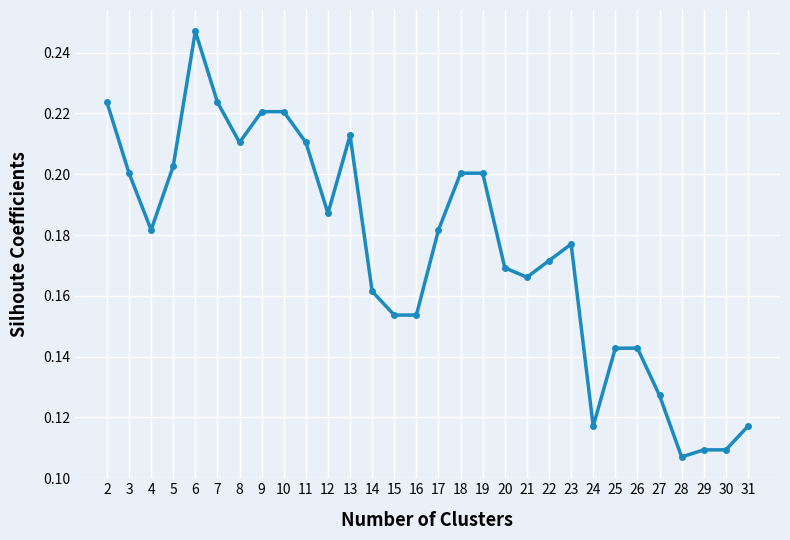

Which has a higher value, 9 or 18?

9